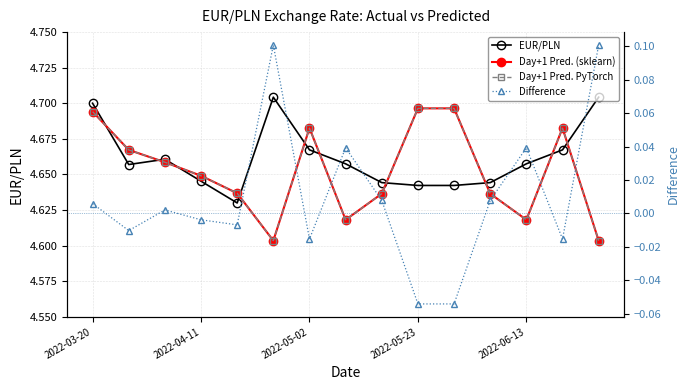

In Day+1 Pred. PyTorch, how many points are higher than both neighbors (excluding endpoints)?

2